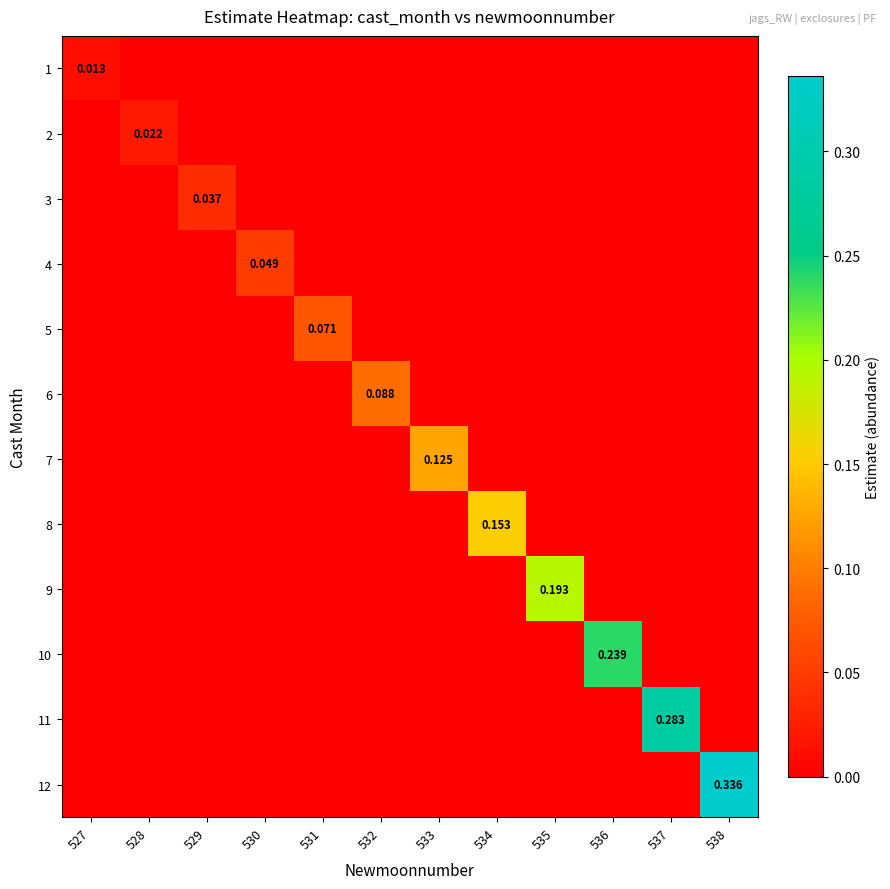

How many series are shown in this chart?

12